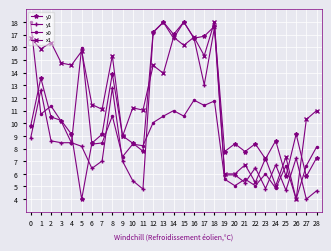

What is the total value across all series at 11?

31.8